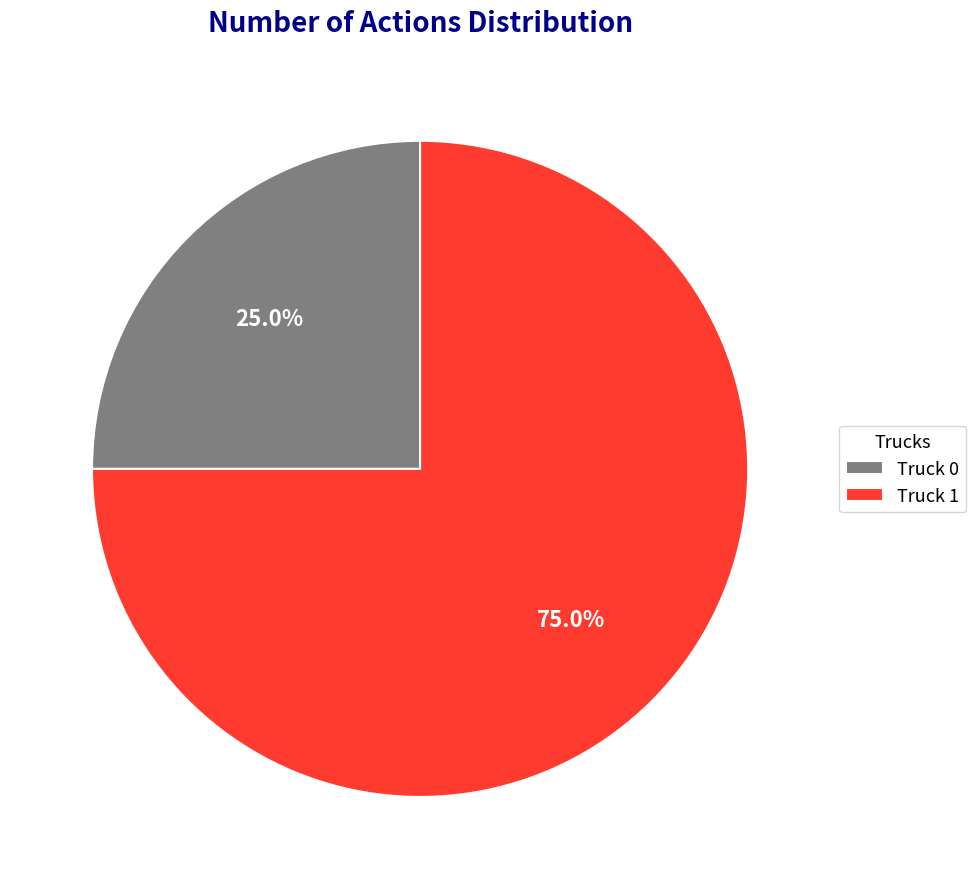

Which has a higher value, Truck 0 or Truck 1?

Truck 1